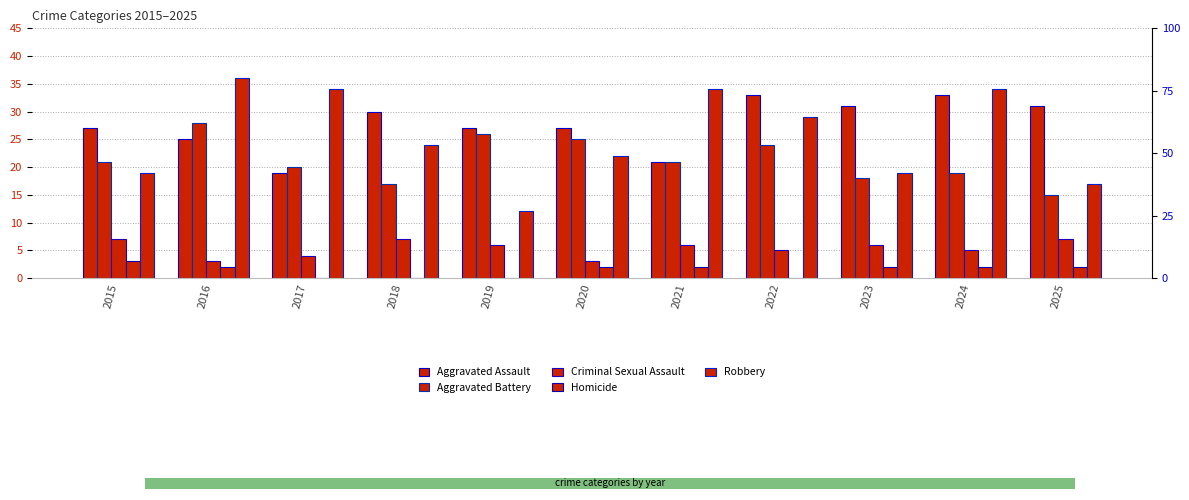

Reading right to left, list all the values displayed in this chart.

Aggravated Assault: 2025=31	2024=33	2023=31	2022=33	2021=21	2020=27	2019=27	2018=30	2017=19	2016=25	2015=27
Aggravated Battery: 2025=15	2024=19	2023=18	2022=24	2021=21	2020=25	2019=26	2018=17	2017=20	2016=28	2015=21
Criminal Sexual Assault: 2025=7	2024=5	2023=6	2022=5	2021=6	2020=3	2019=6	2018=7	2017=4	2016=3	2015=7
Homicide: 2025=2	2024=2	2023=2	2022=0	2021=2	2020=2	2019=0	2018=0	2017=0	2016=2	2015=3
Robbery: 2025=17	2024=34	2023=19	2022=29	2021=34	2020=22	2019=12	2018=24	2017=34	2016=36	2015=19